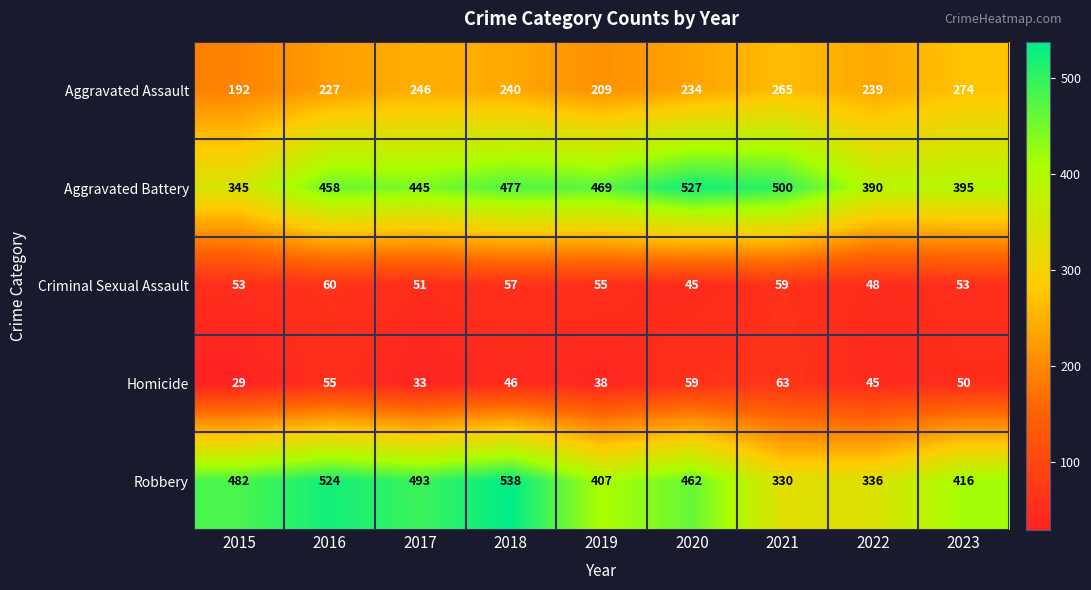

Which series has the largest range (max minus min)?

Robbery